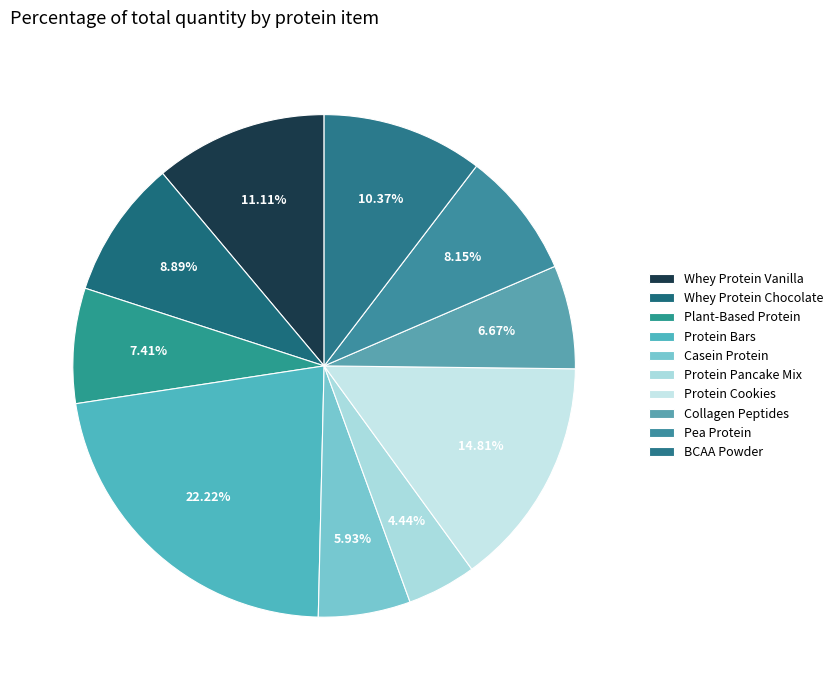

To the nearest percent, what is the average slice percentage?

10%